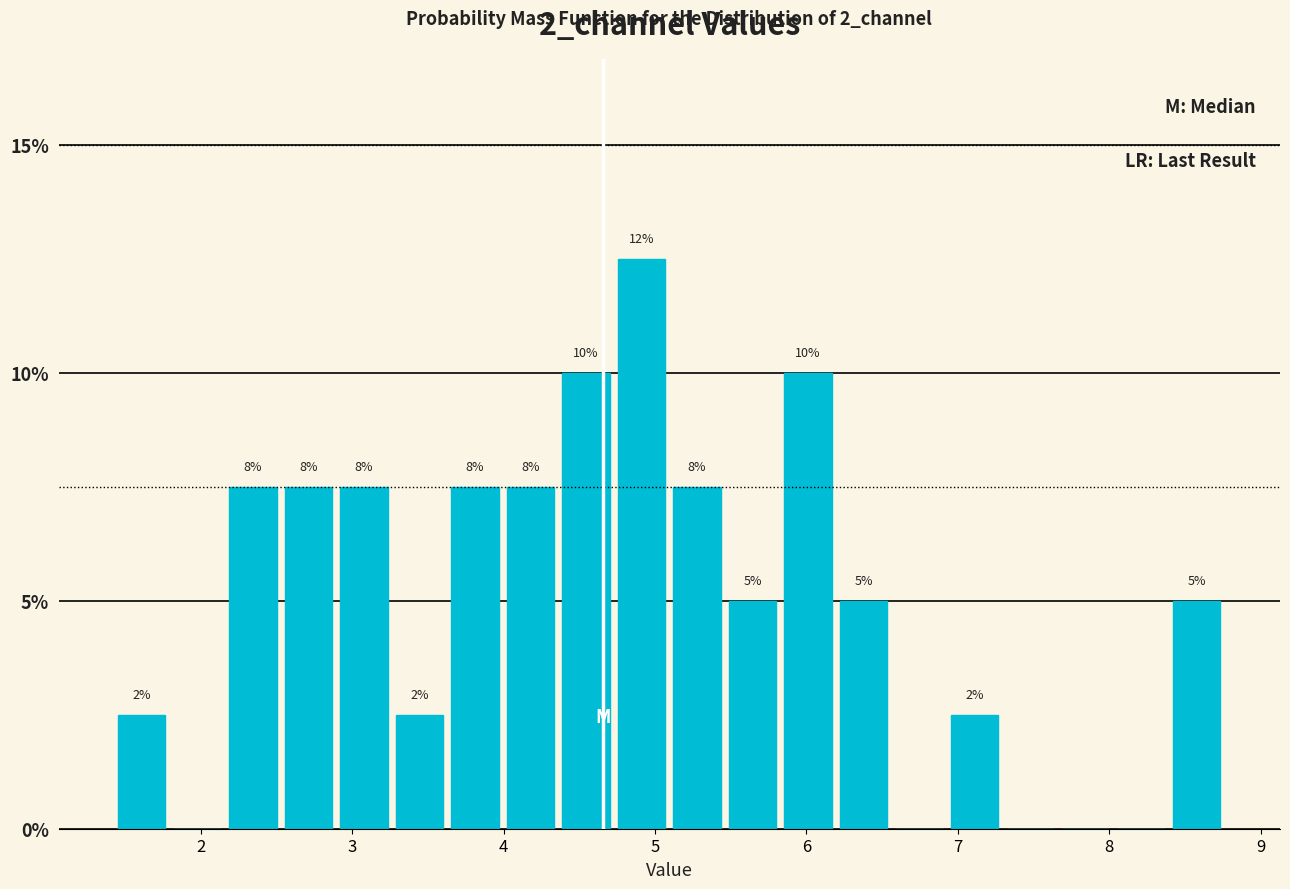

Read against the x-axis, roughly where is the centre of the tallest bar?

4.9